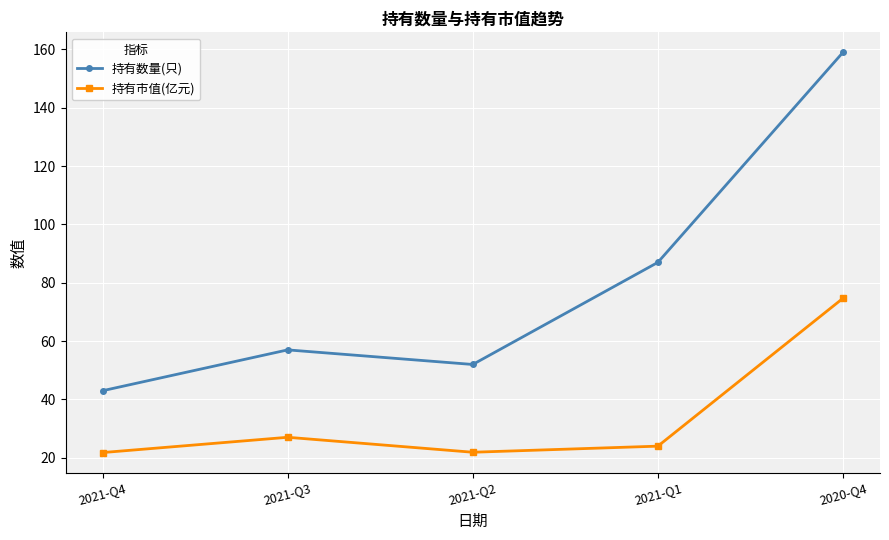

Rank the series by their maximum value, from highest to lowest.

持有数量(只), 持有市值(亿元)